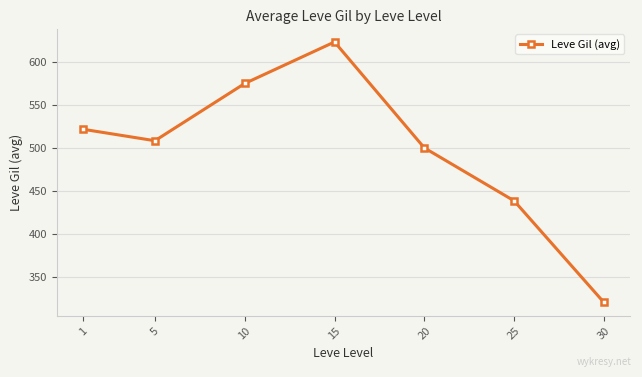

Reading left to right, transcribe all the data shown in this chart.

1=521.7	5=508.3	10=575.0	15=623.3	20=500.0	25=438.3	30=320.0